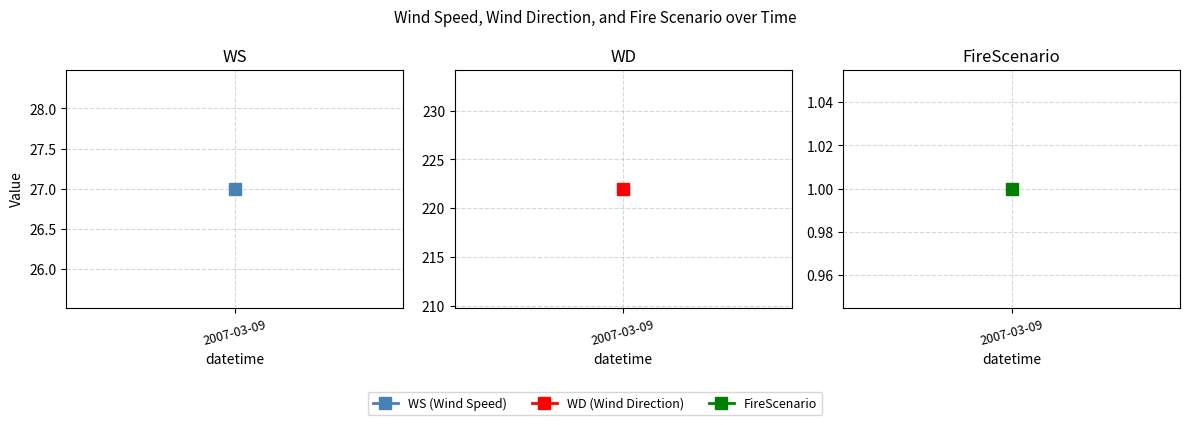

What is the maximum value shown in the chart?

222